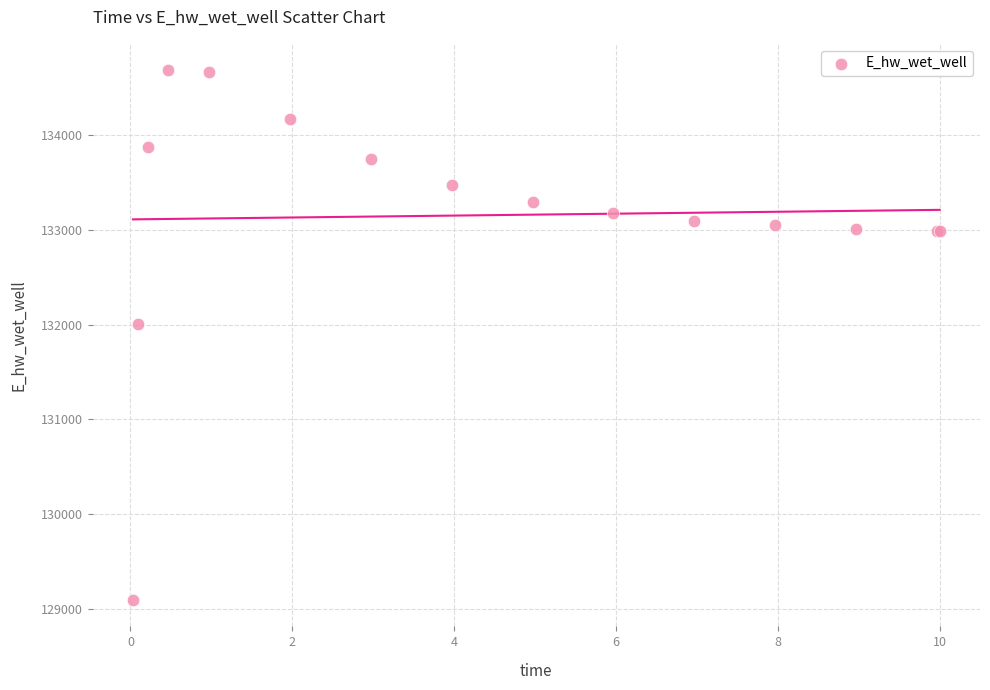

What Y value in the scatter plot is closest to 131889?

132011.0